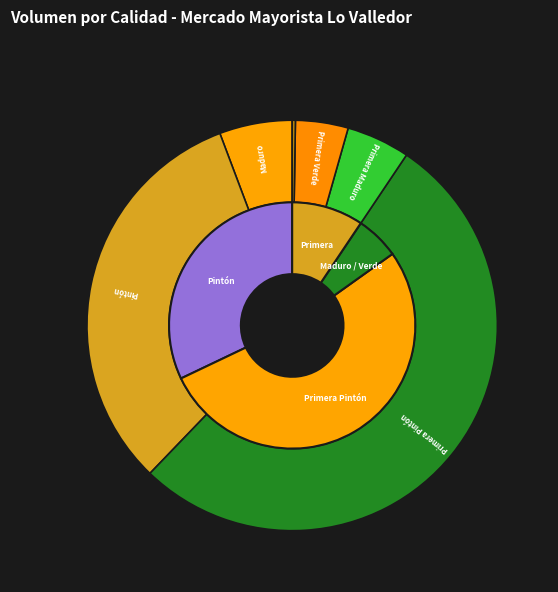

Does Primera Pintón account for over 50% of the chart?

No